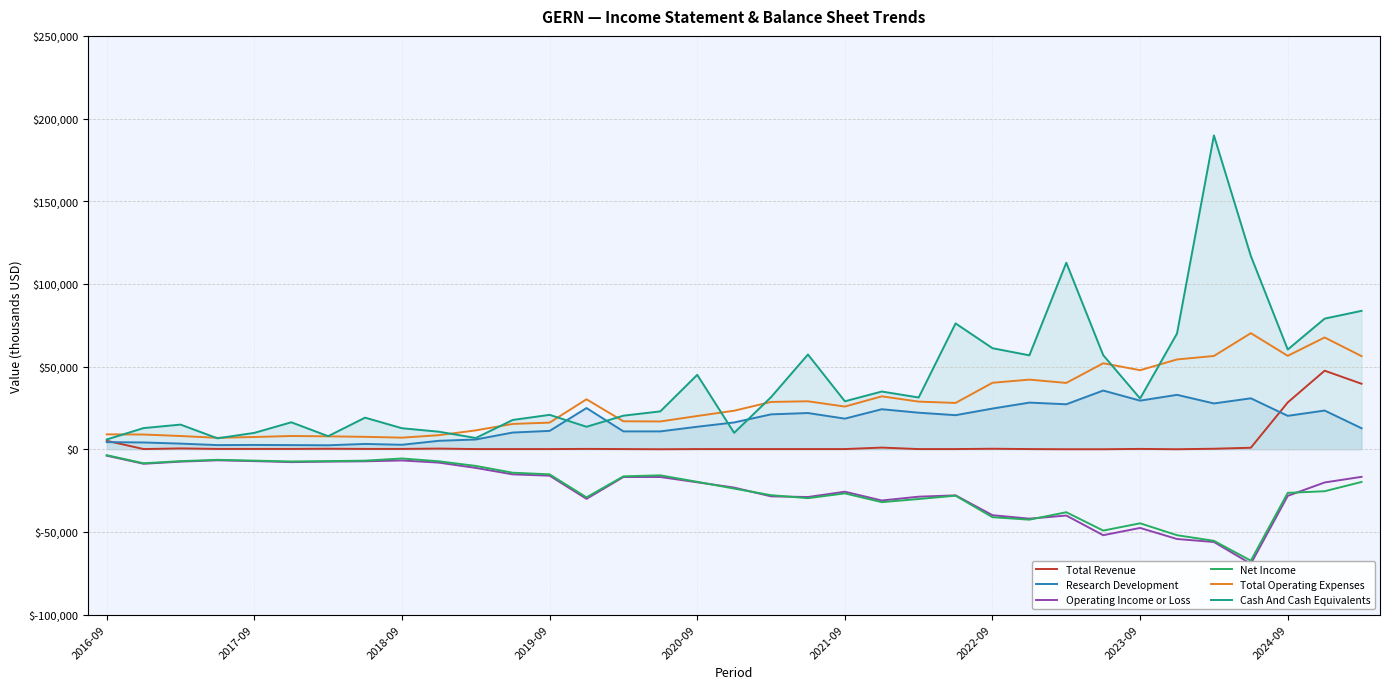

What position from the left is 23?

24